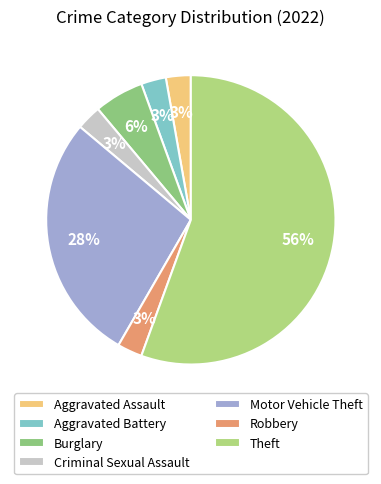

The Aggravated Assault slice represents 1% of the pie. True or false?

False